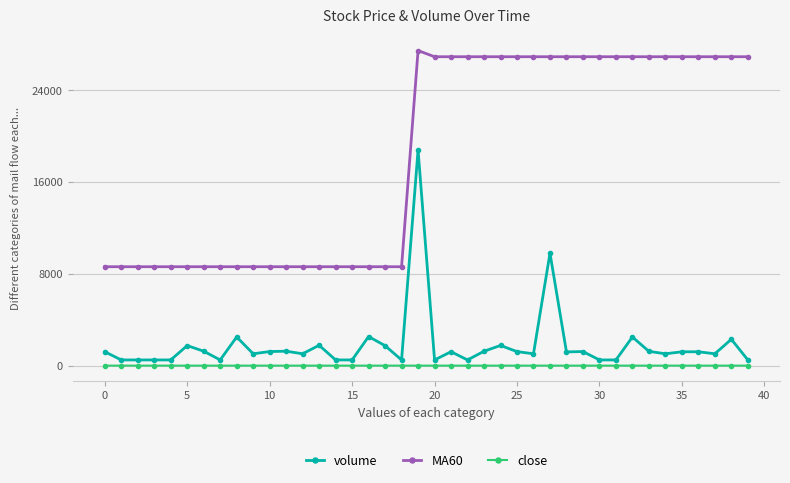

What is the highest value of the volume series?

18822.5